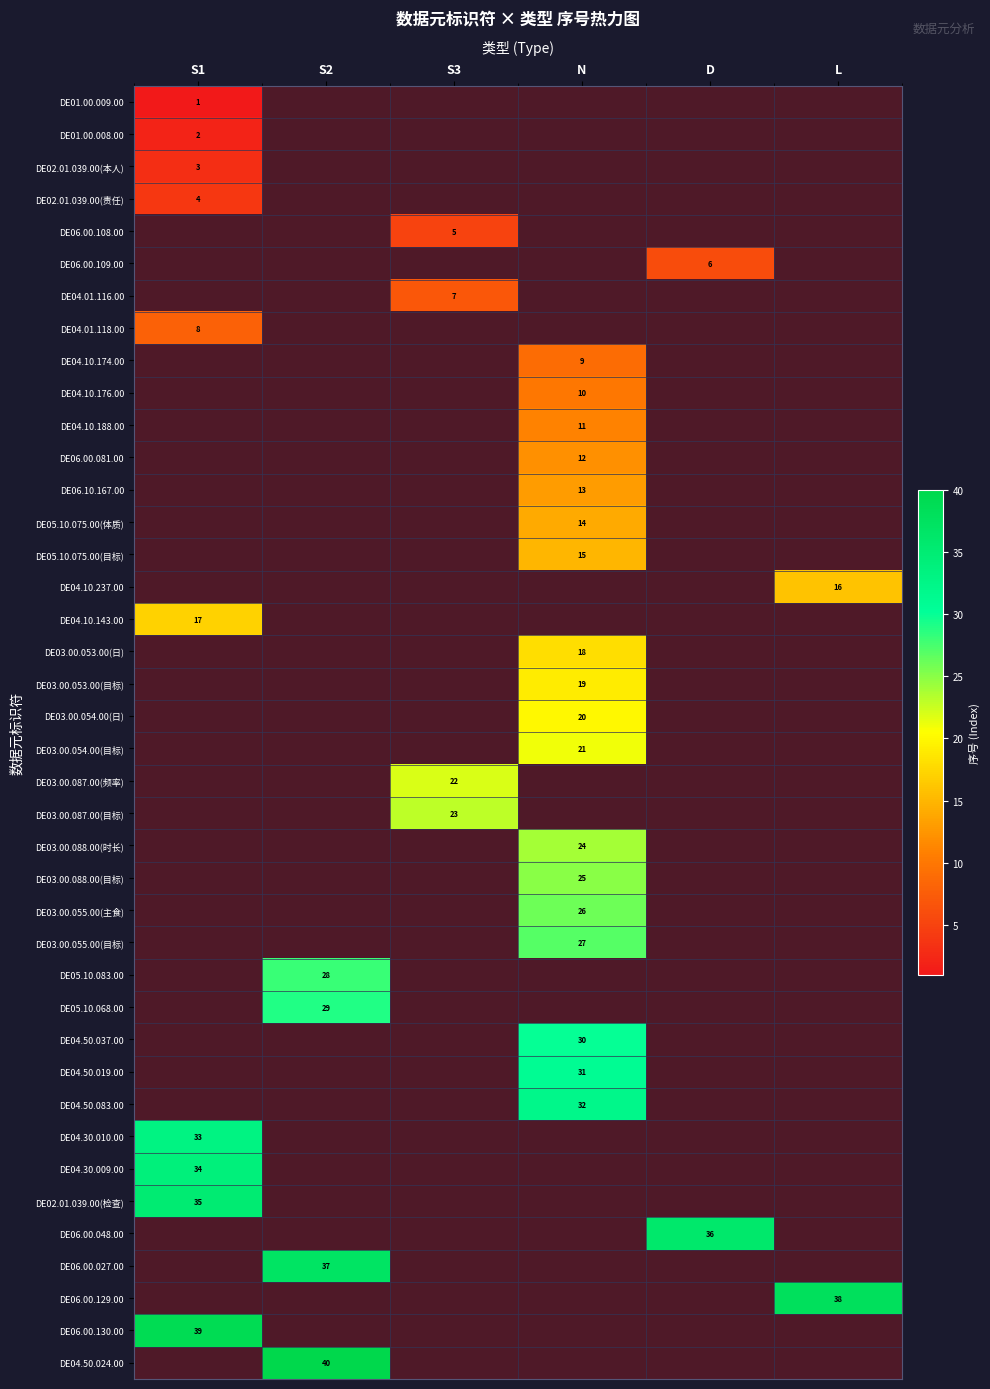

True or false: DE01.00.008.00 has a value of 2 at S1.

True